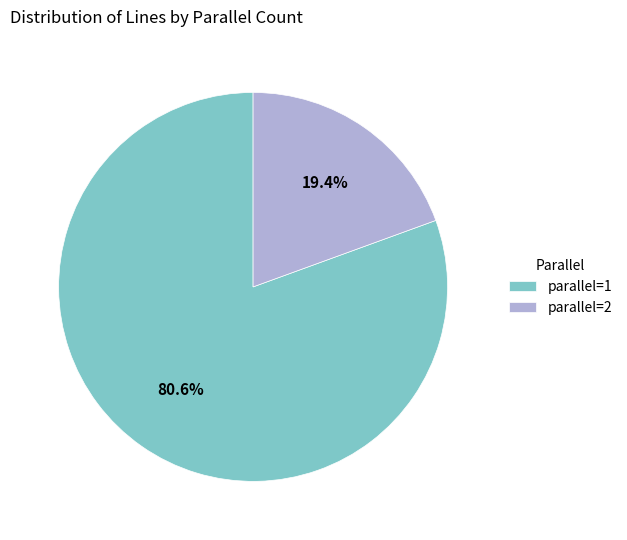

What is the majority slice?

parallel=1